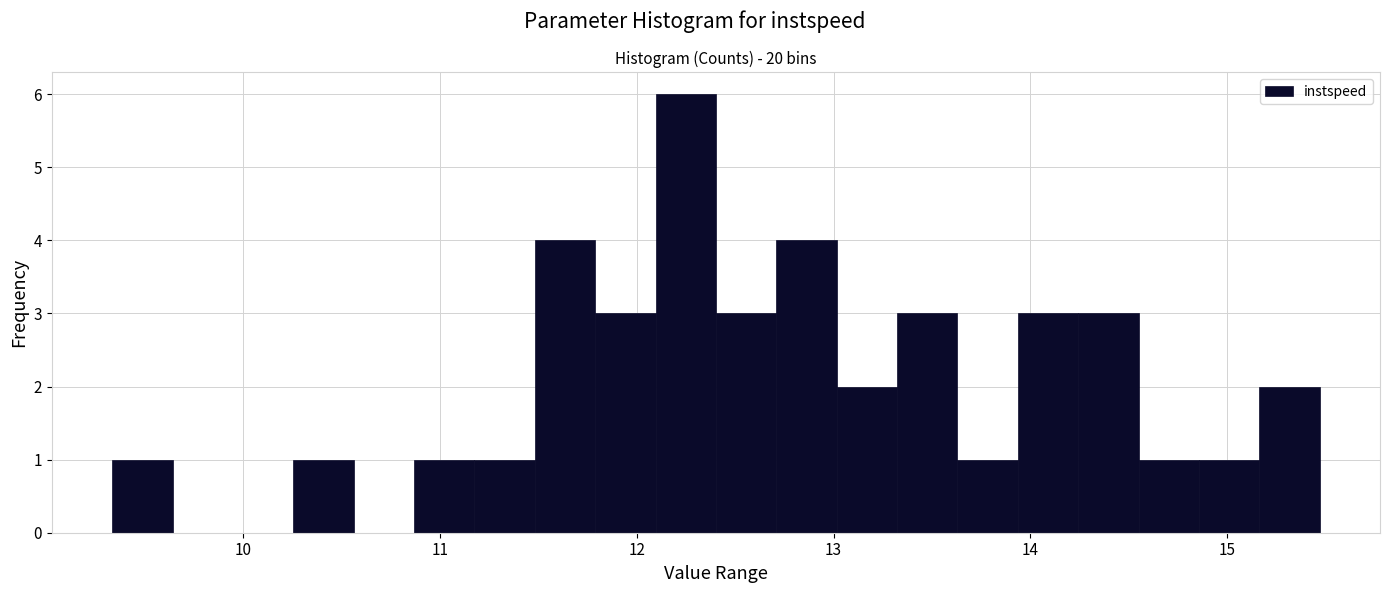

Read against the x-axis, roughly where is the centre of the tallest bar?

12.2